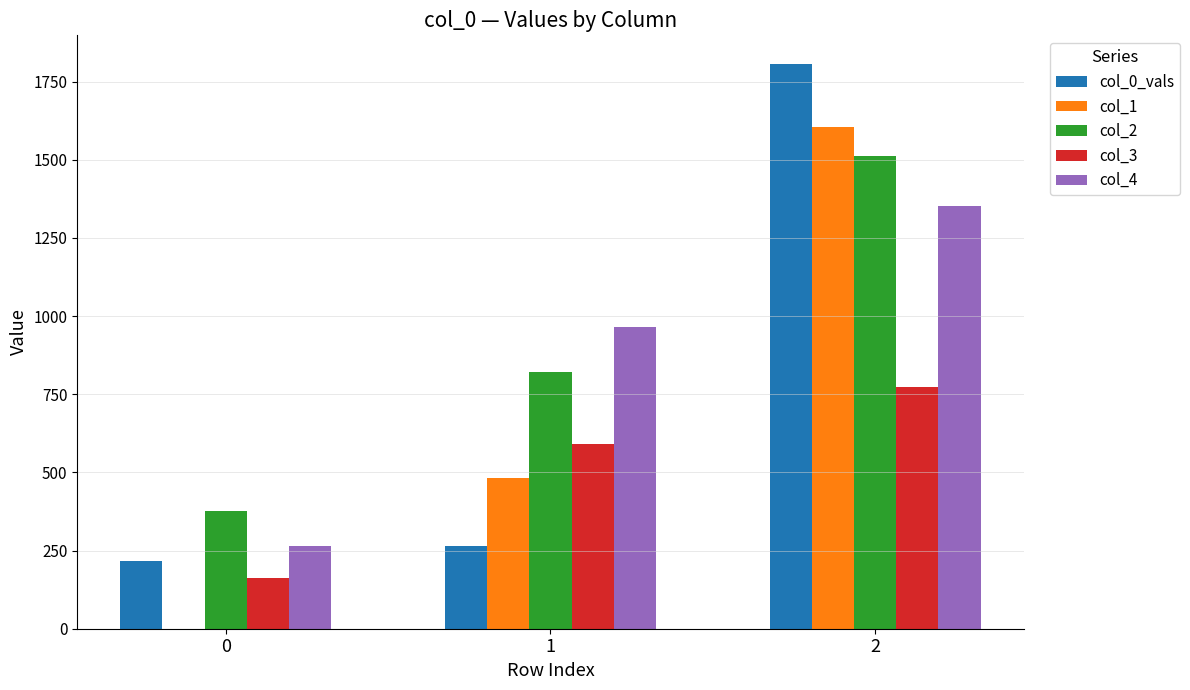

How many groups of bars are there?

3